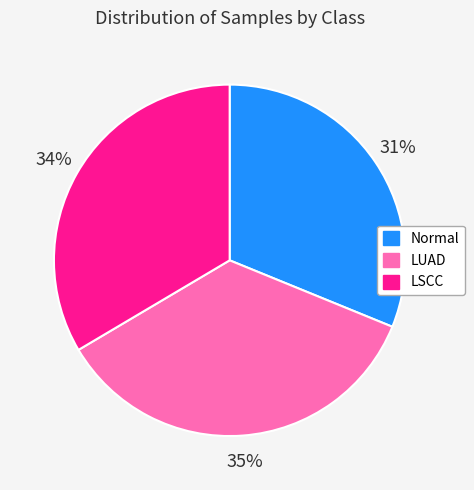

Is the sum of LSCC and LUAD greater than half?

Yes